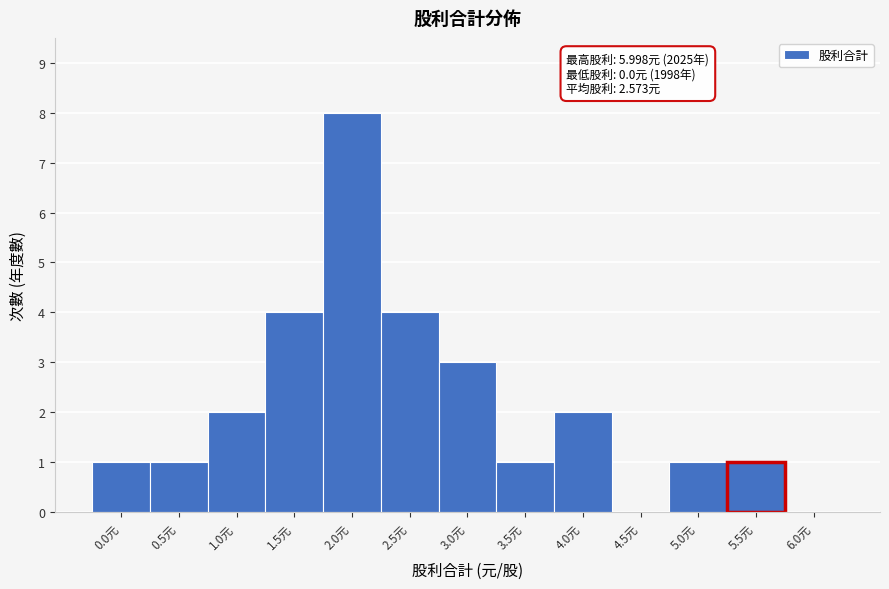

Reading left to right, list all the values displayed in this chart.

0.0元=1	0.5元=1	1.0元=2	1.5元=4	2.0元=8	2.5元=4	3.0元=3	3.5元=1	4.0元=2	4.5元=0	5.0元=1	5.5元=1	6.0元=0